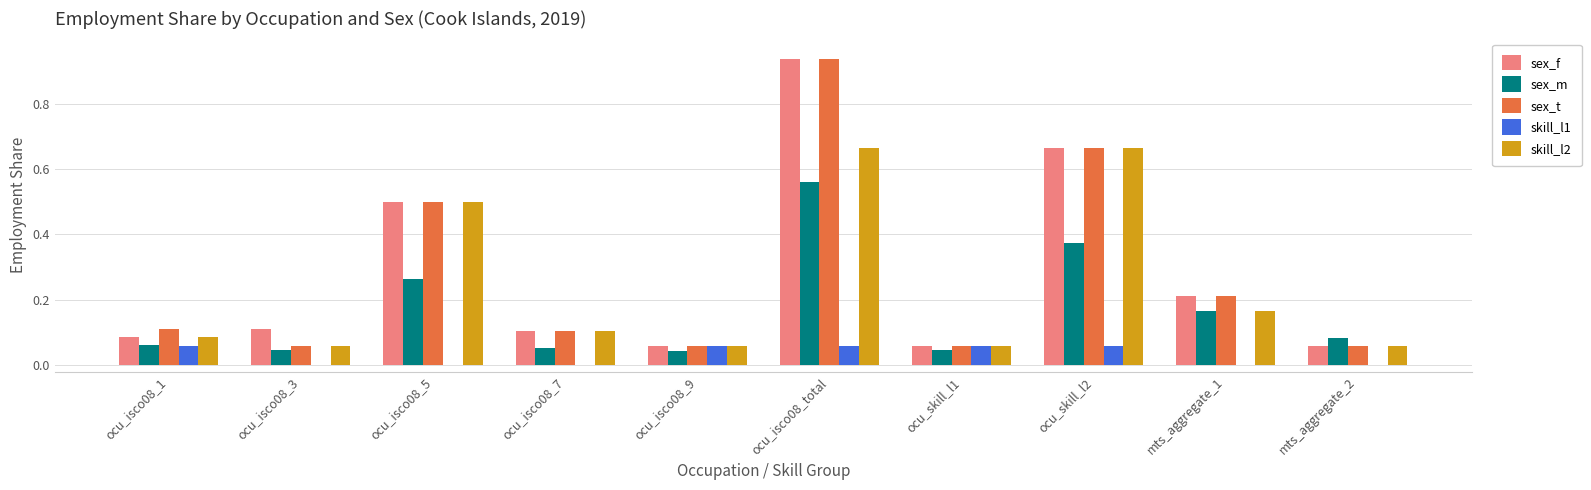

The sex_t series shows 0.1 at ocu_isco08_7. True or false?

True